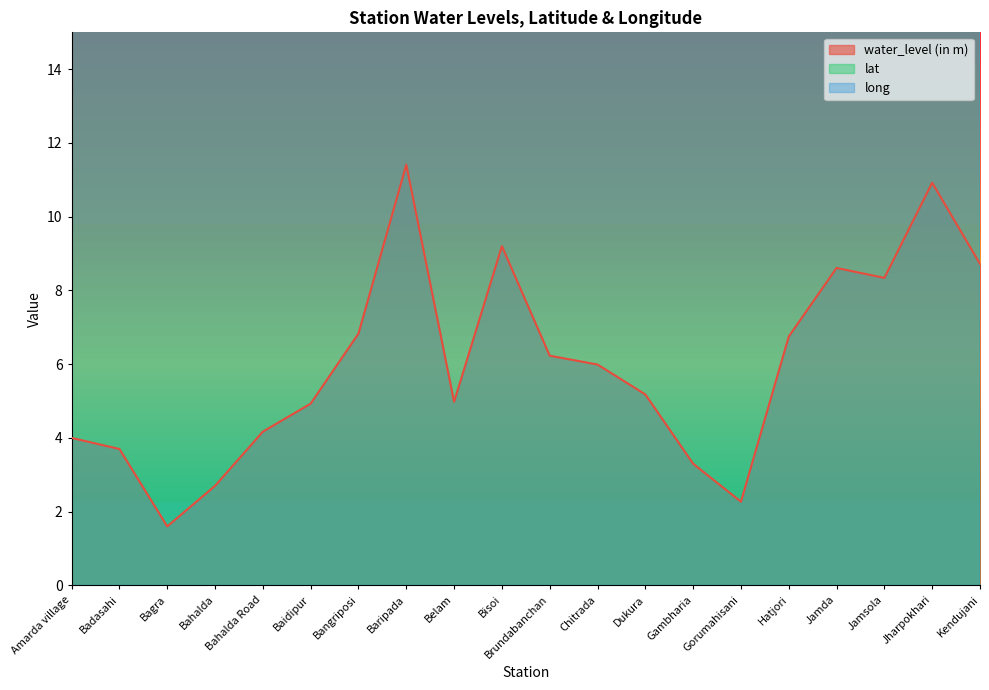

Rank the categories by lat value from highest to lowest.

Bahalda Road, Bahalda, Gambharia, Gorumahisani, Jamda, Jamsola, Jharpokhari, Bangriposi, Bisoi, Bagra, Baripada, Chitrada, Belam, Amarda village, Dukura, Baidipur, Badasahi, Hatjori, Kendujani, Brundabanchan